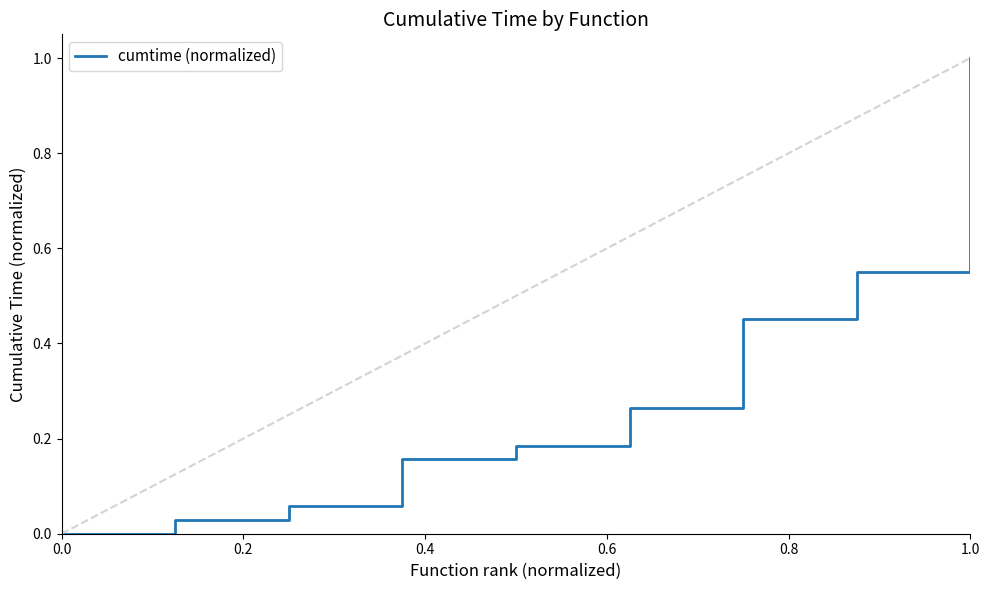

Which label corresponds to the largest value in the chart?

1.0